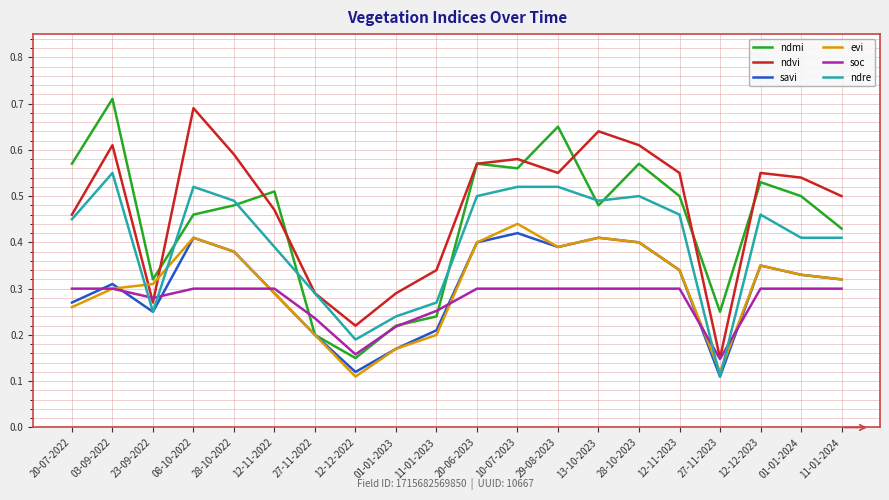

Which series changed the most between 29-08-2023 and 01-01-2024?

ndmi